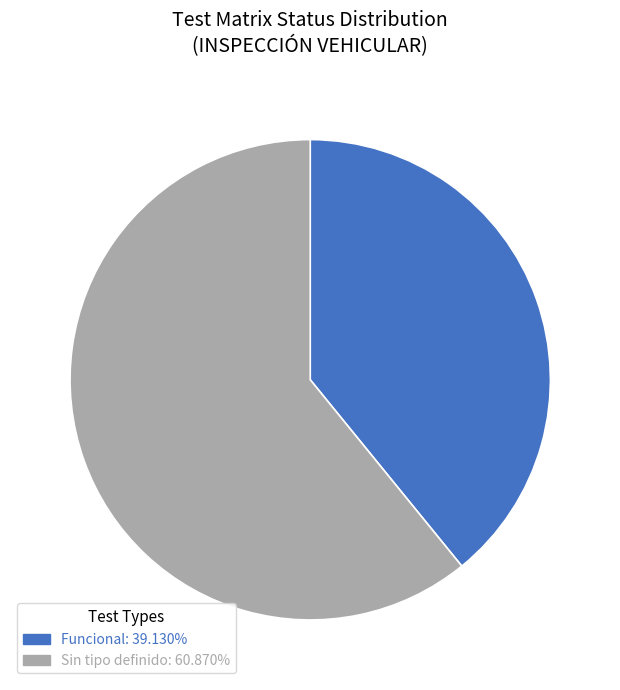

Is there a majority slice in this chart?

Yes